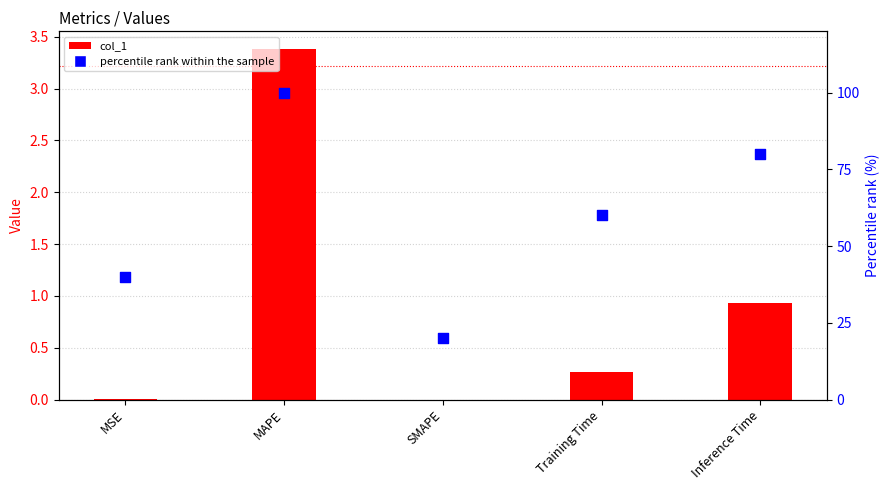

Which series contains the lowest Y value?

col_1